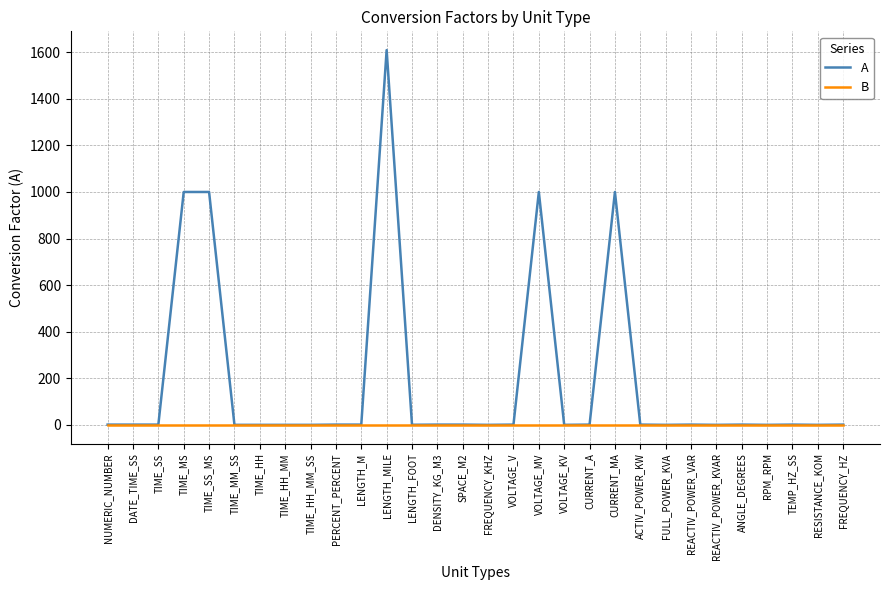

Which series has the largest total across all categories?

A